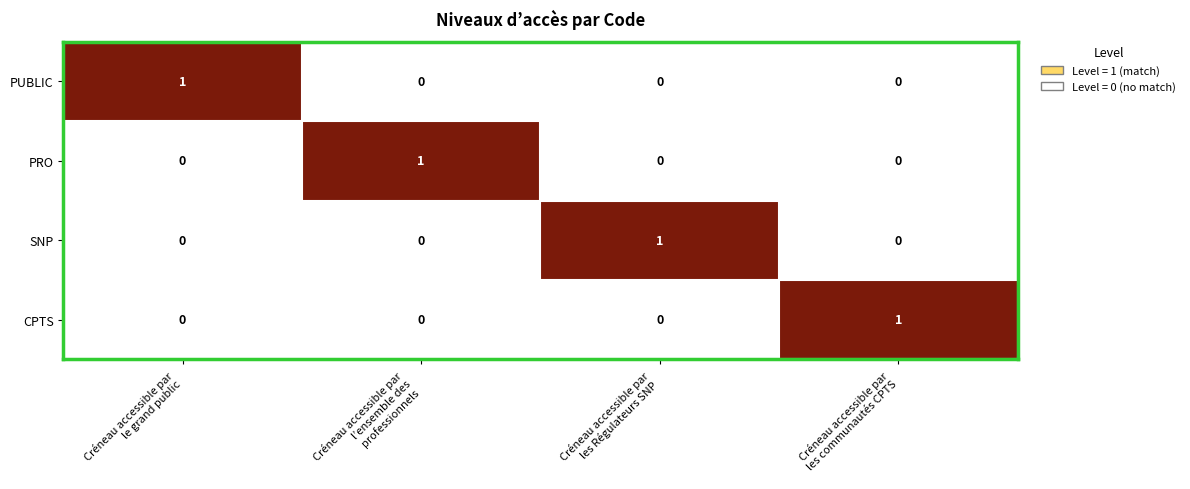

At how many categories does at least one series exceed 0?

4